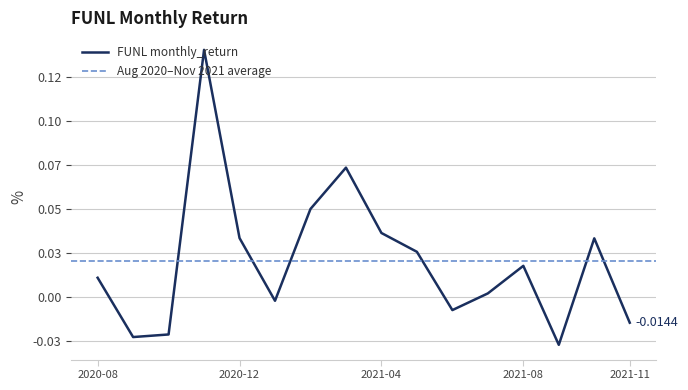

What is the label of the 16th point from the left?

2021-11